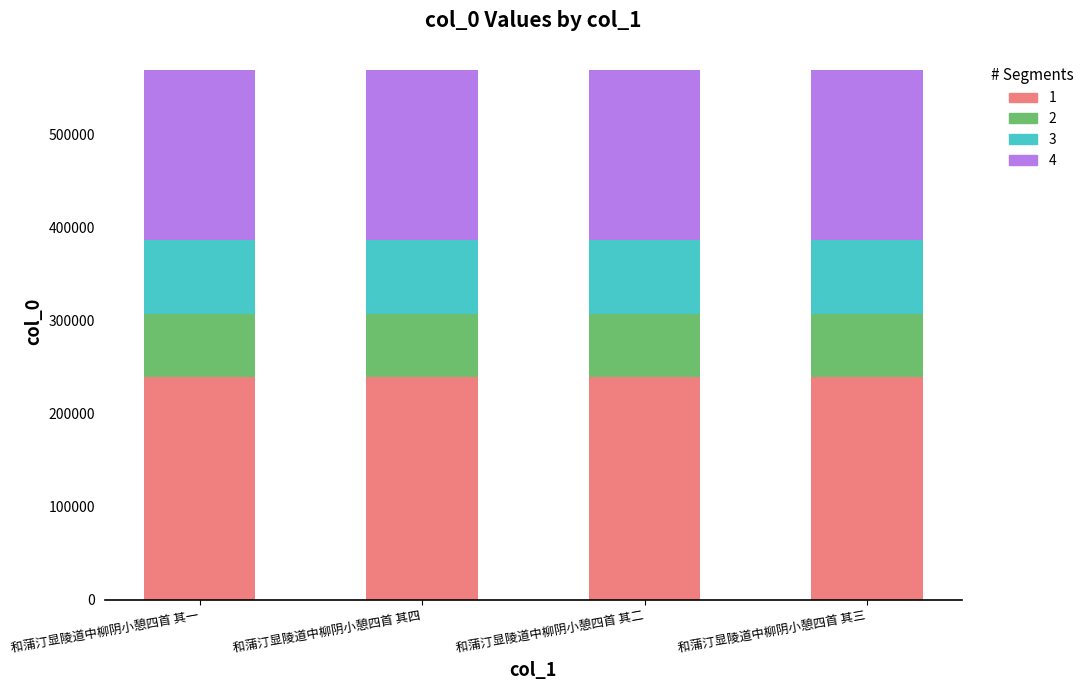

How many bars are there in total?

4